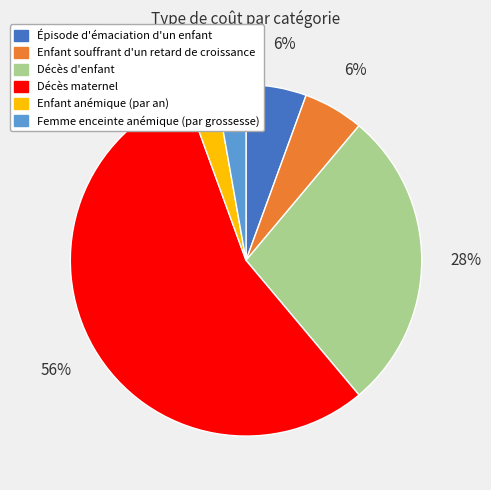

Combined, do Épisode d'émaciation d'un enfant and Femme enceinte anémique (par grossesse) account for over 50%?

No